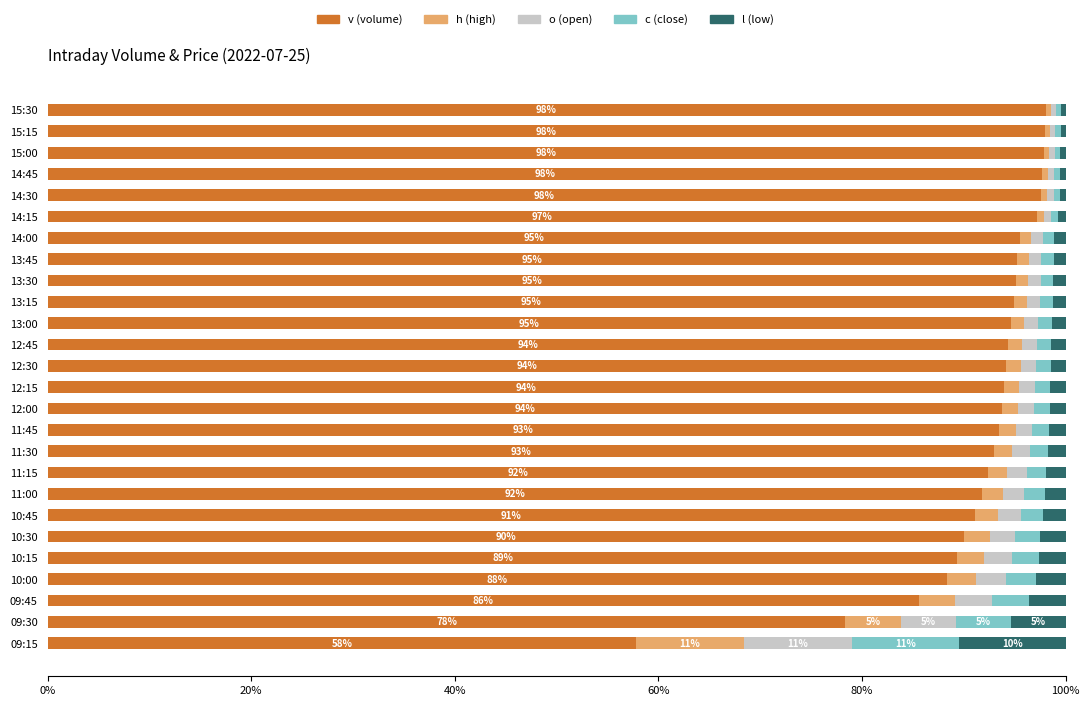

What is the total value across all series at 10:30?

100.0